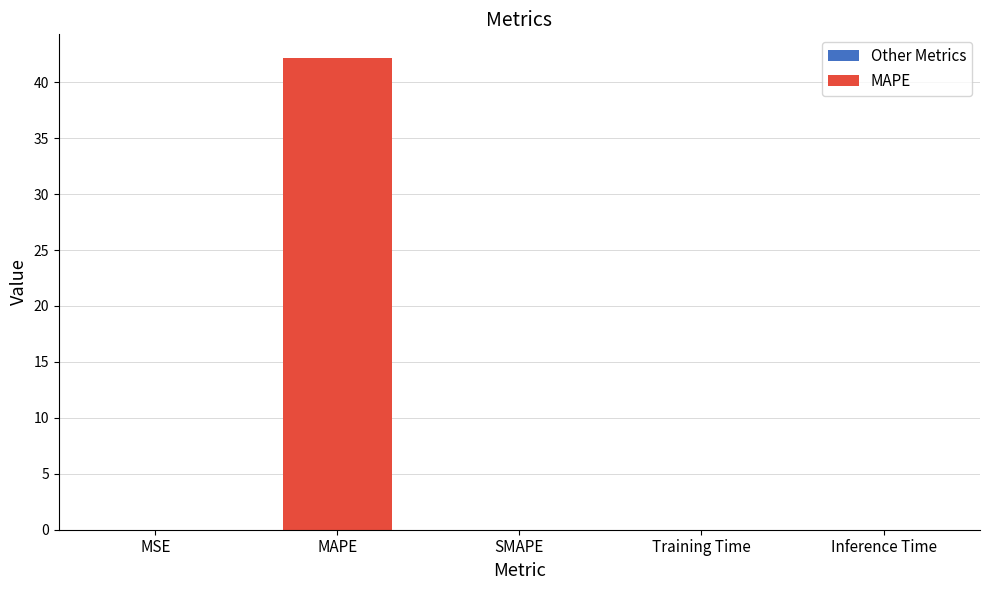

What is the greatest value displayed?

42.2